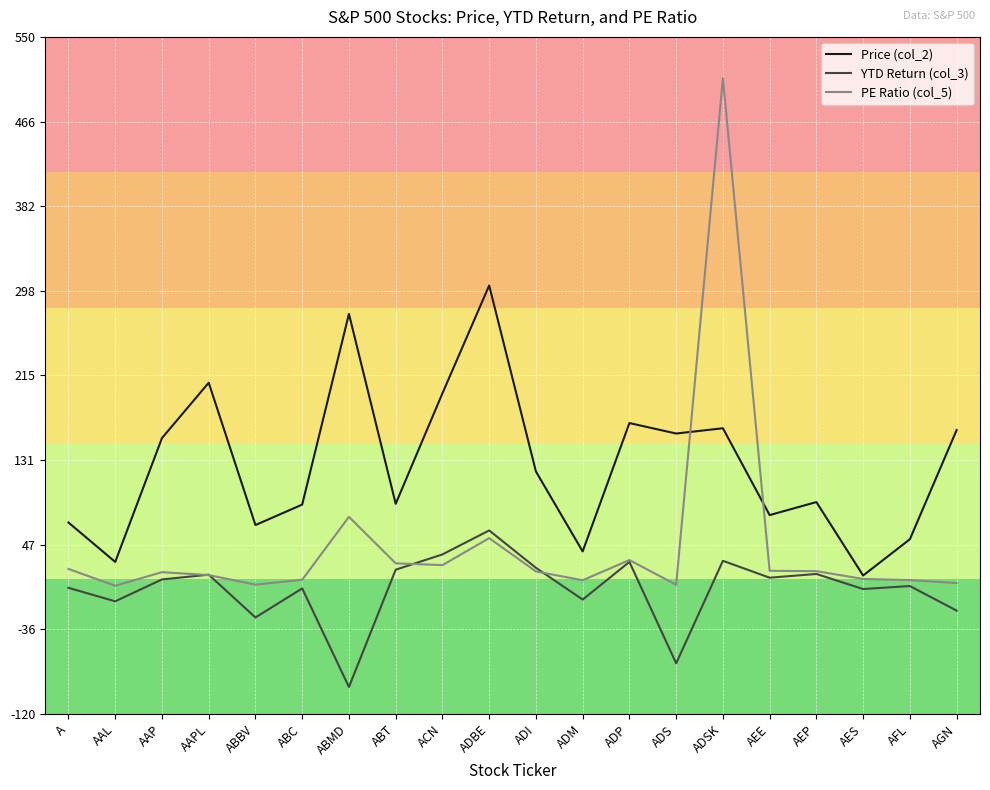

Which label corresponds to the largest value in the chart?

ADSK